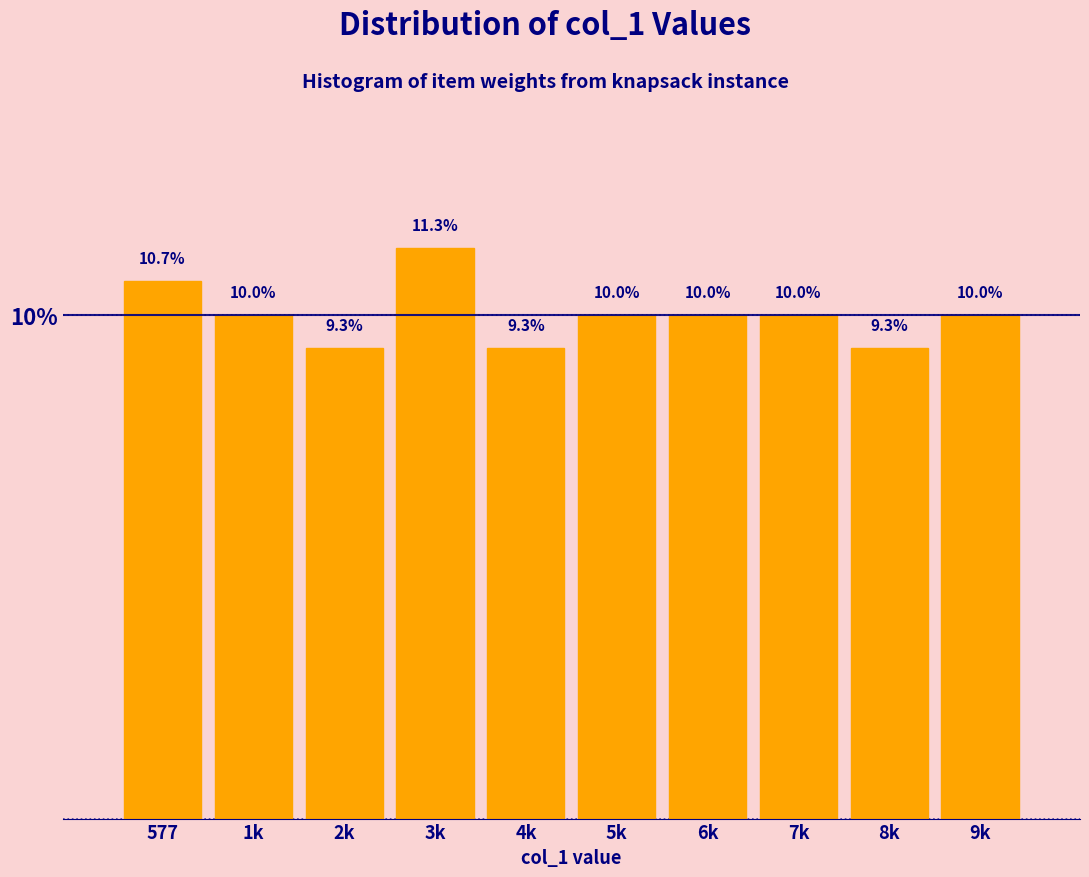

Reading left to right, list all the values displayed in this chart.

10.7	10.0	9.3	11.3	9.3	10.0	10.0	10.0	9.3	10.0